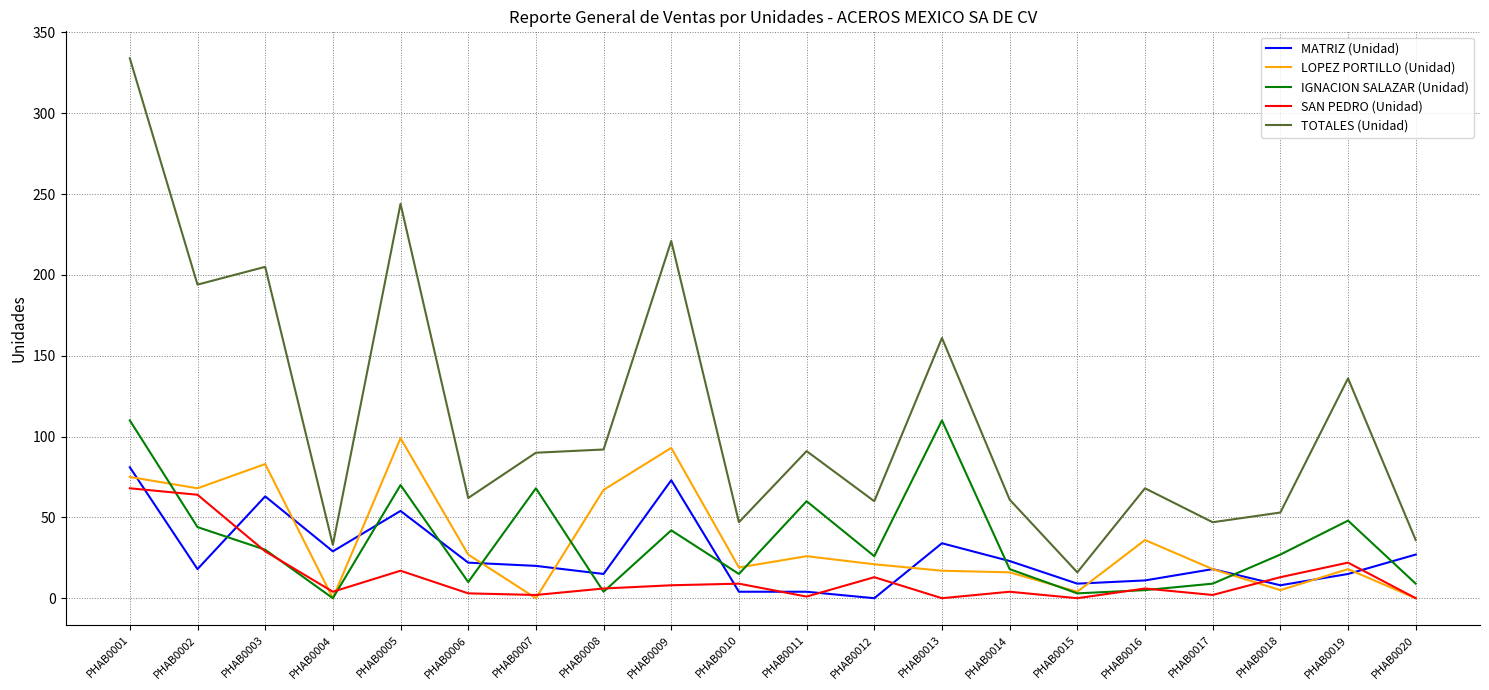

At which label does MATRIZ (Unidad) reach its peak?

PHAB0001